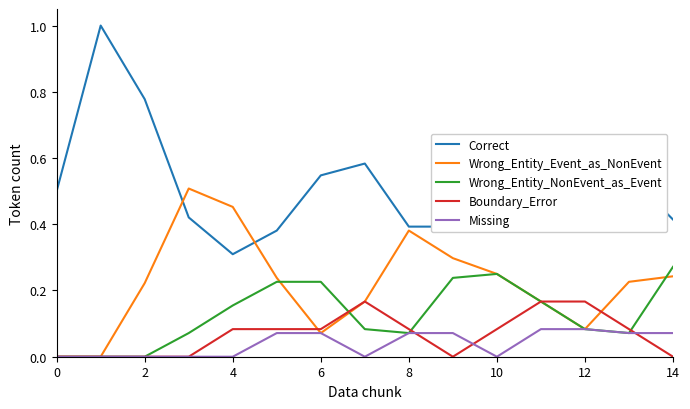

Which series has the largest total across all categories?

Correct